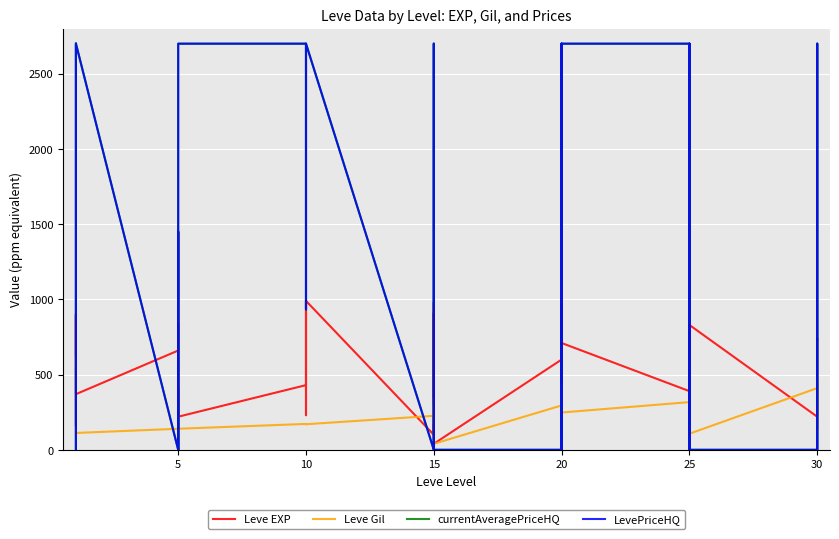

How many data points does each series have?

40